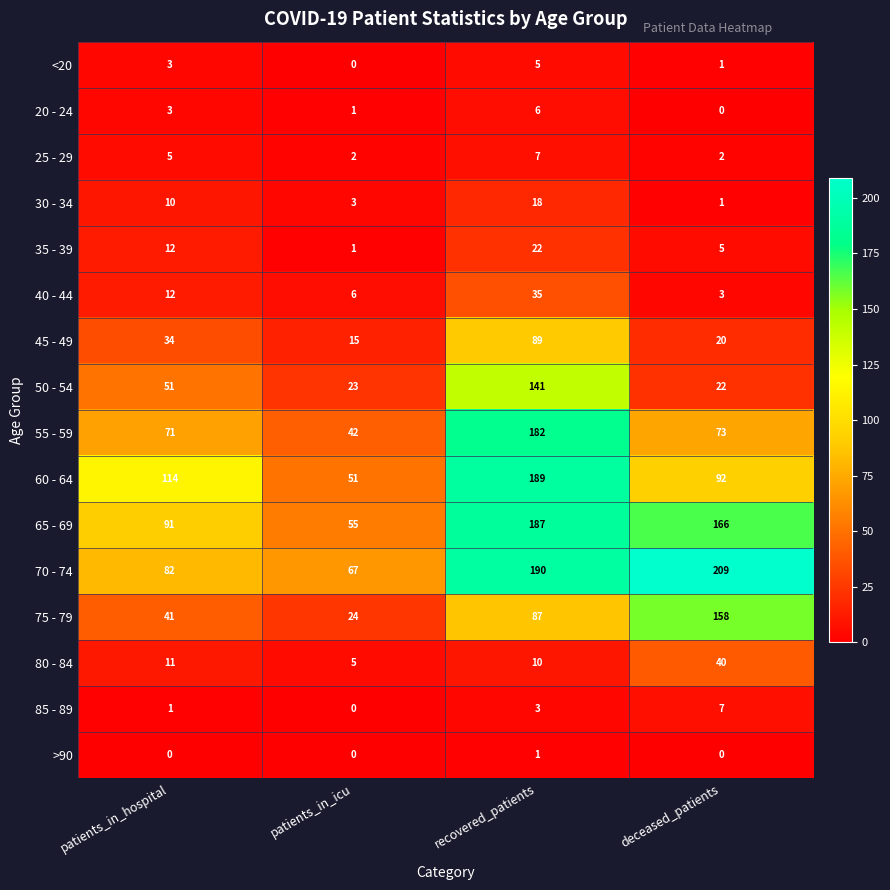

How many series are shown in this chart?

16